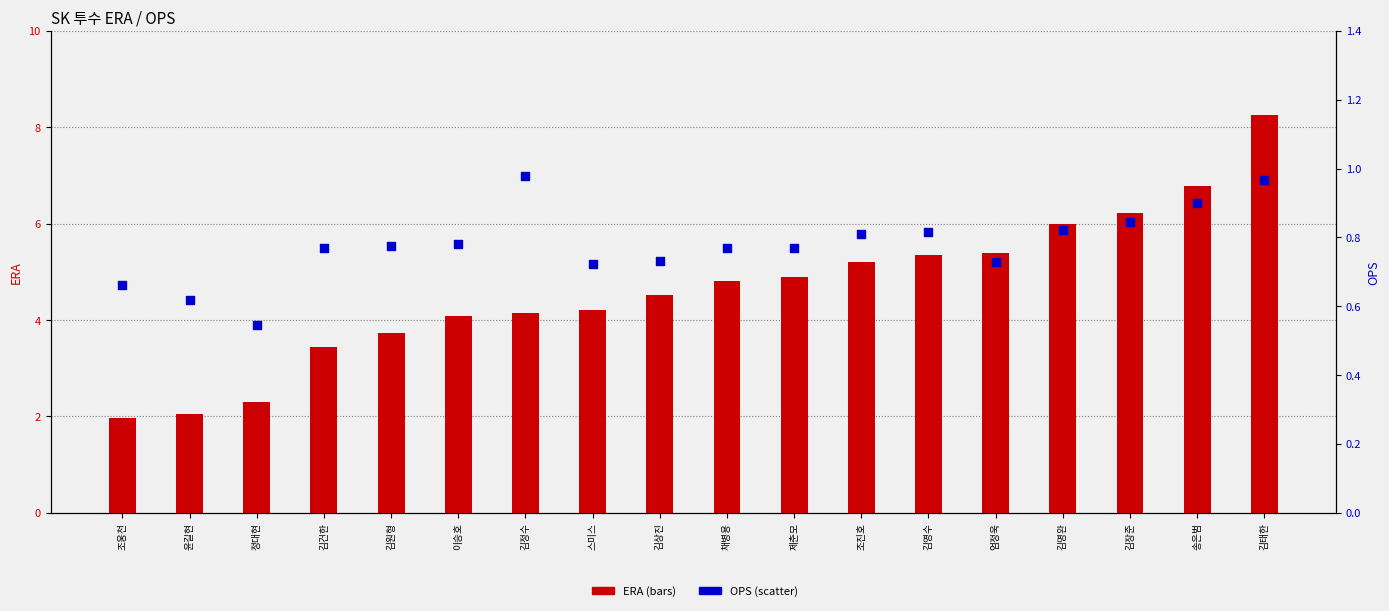

At how many categories does at least one series exceed 6?

3